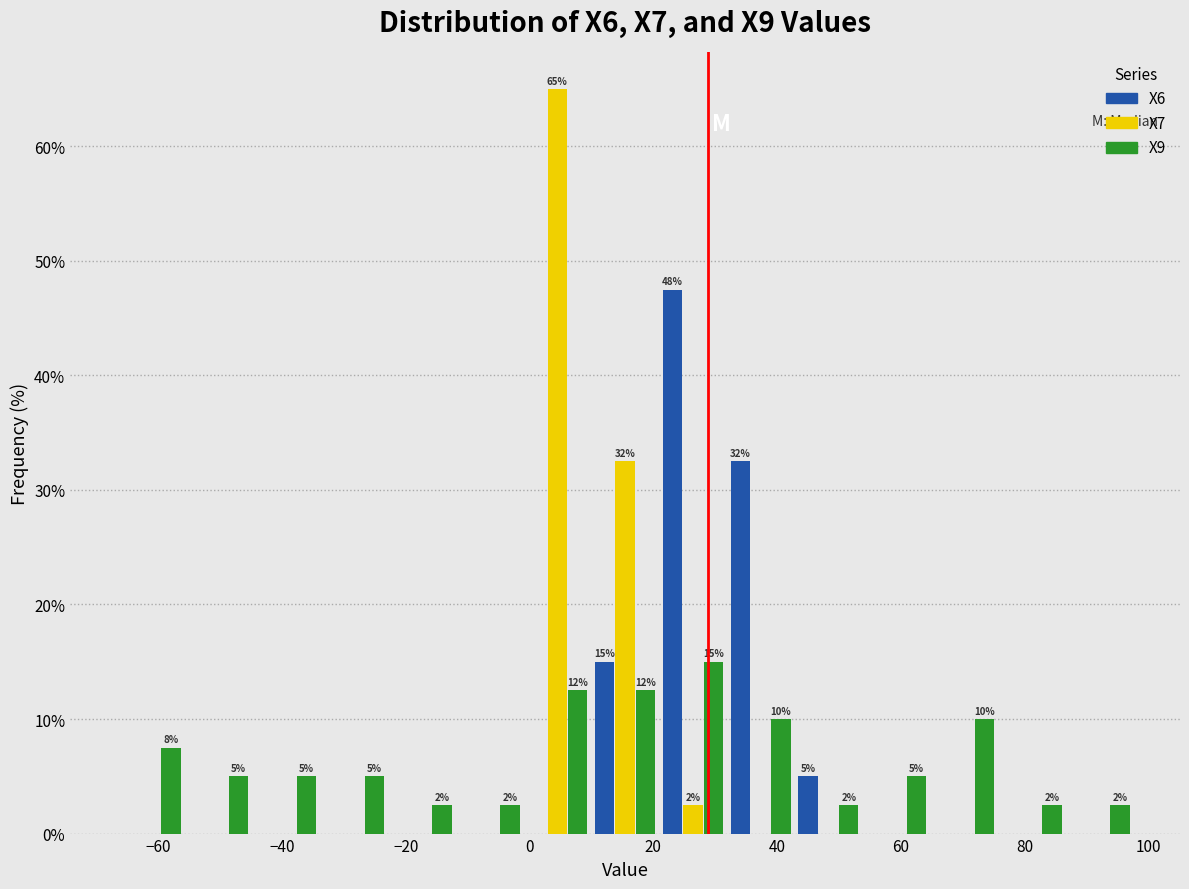

In the X6 series, which range on the x-axis has the tallest bar?

20 to 32